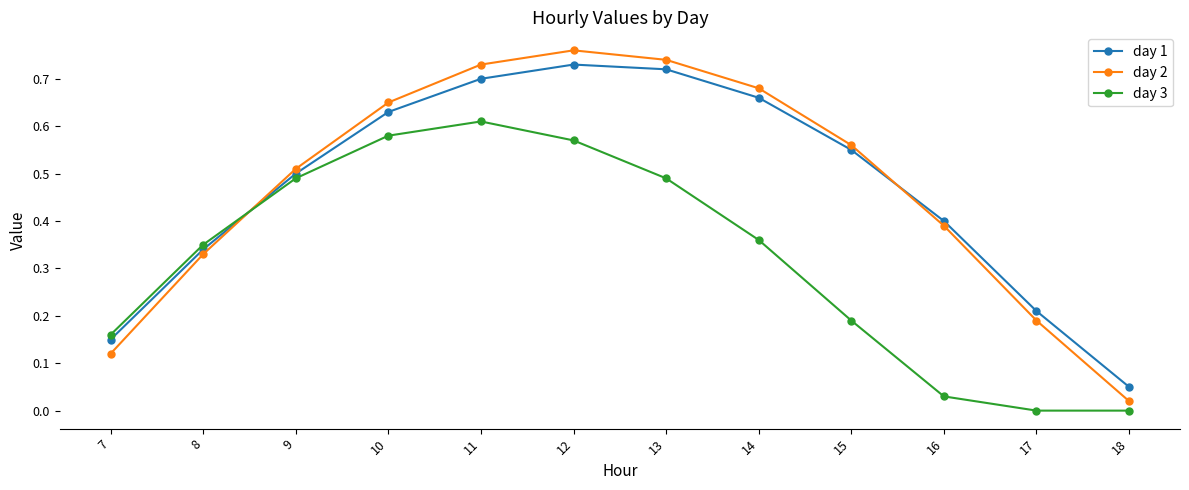

True or false: day 3 has more than 0 points higher than both neighbors.

True